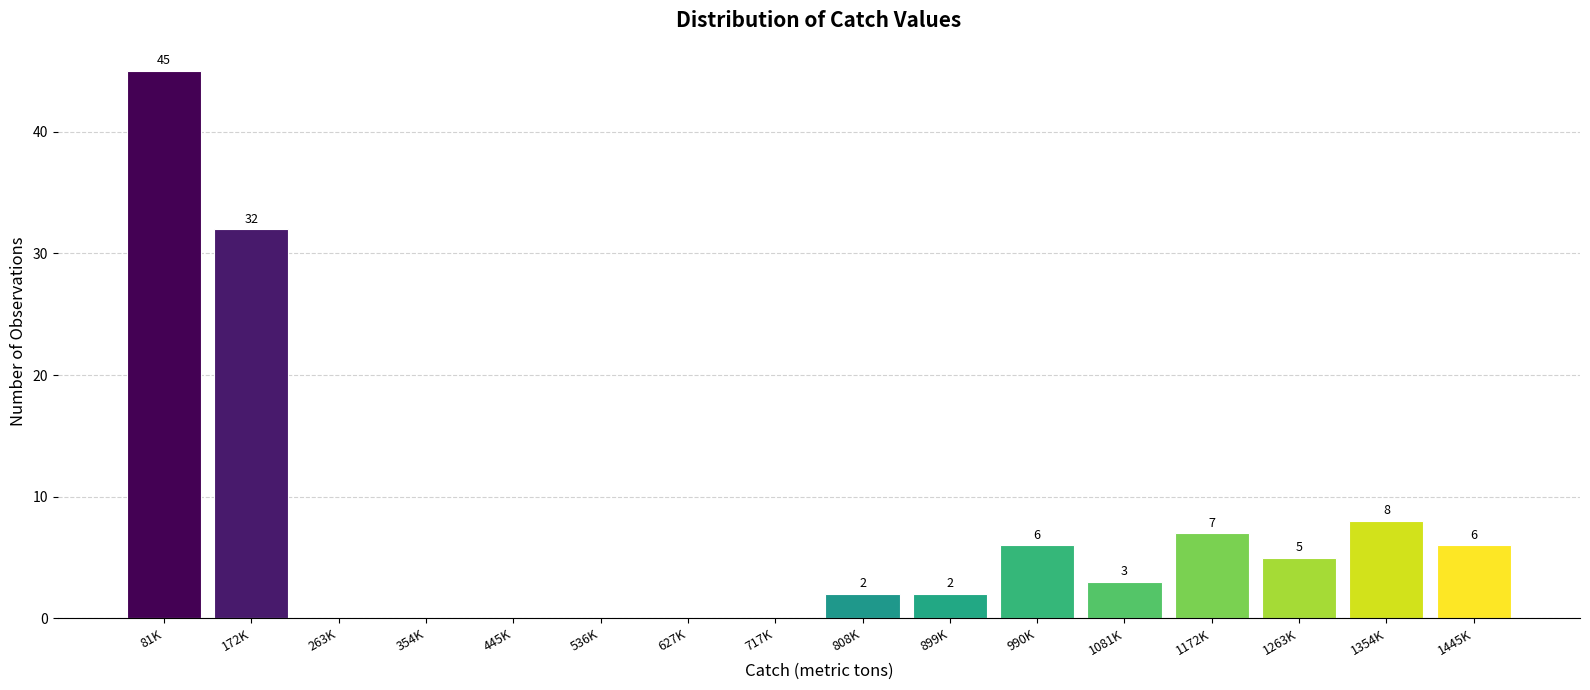

Reading left to right, list all the values displayed in this chart.

81K=45	172K=32	263K=0	354K=0	445K=0	536K=0	627K=0	717K=0	808K=2	899K=2	990K=6	1081K=3	1172K=7	1263K=5	1354K=8	1445K=6